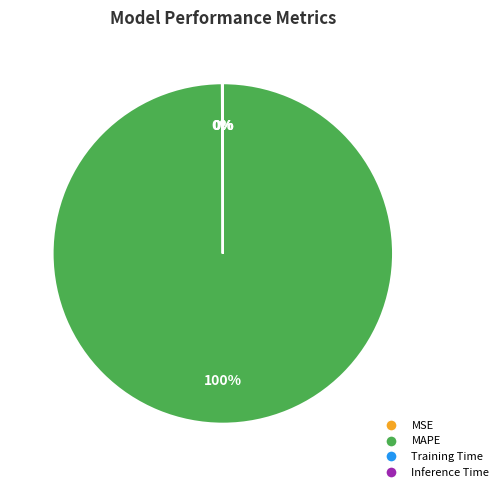

Which slice is the largest?

MAPE